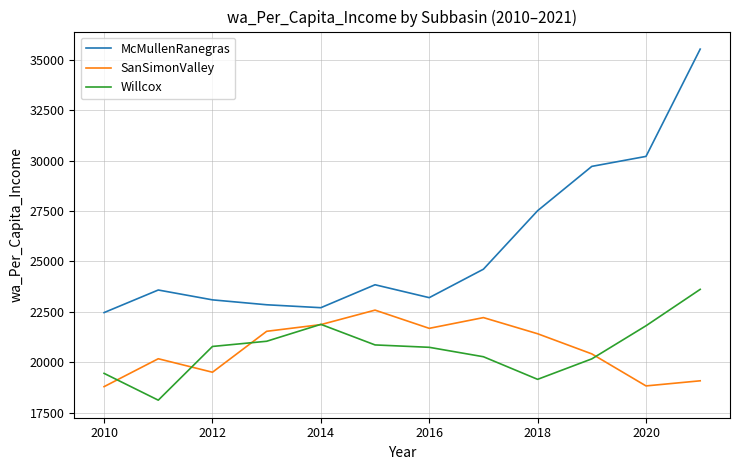

Which series has the widest spread of values?

McMullenRanegras